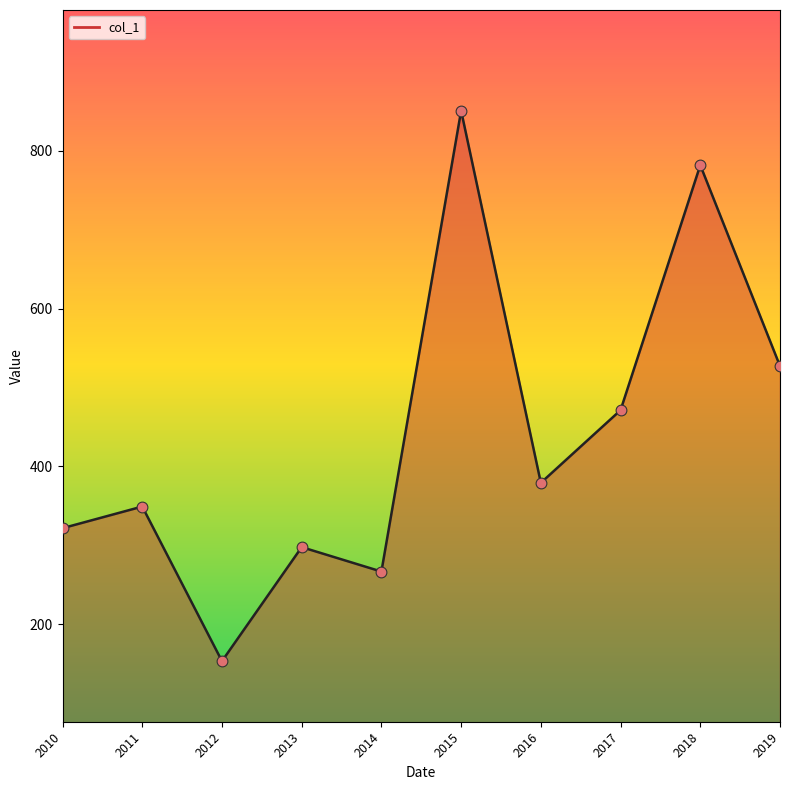

Between 2017 and 2018, which is larger?

2018